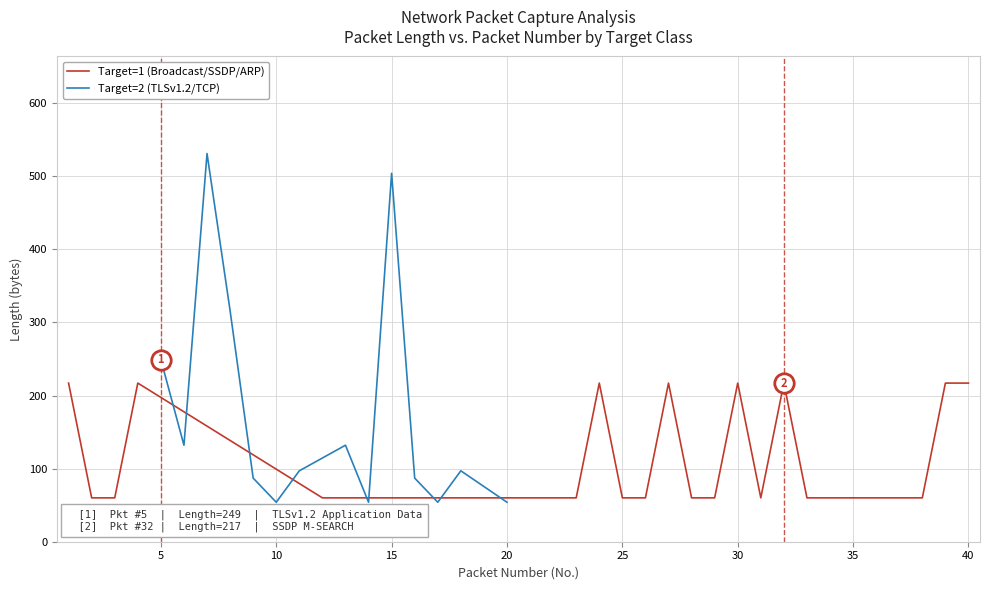

How many series are shown in this chart?

2